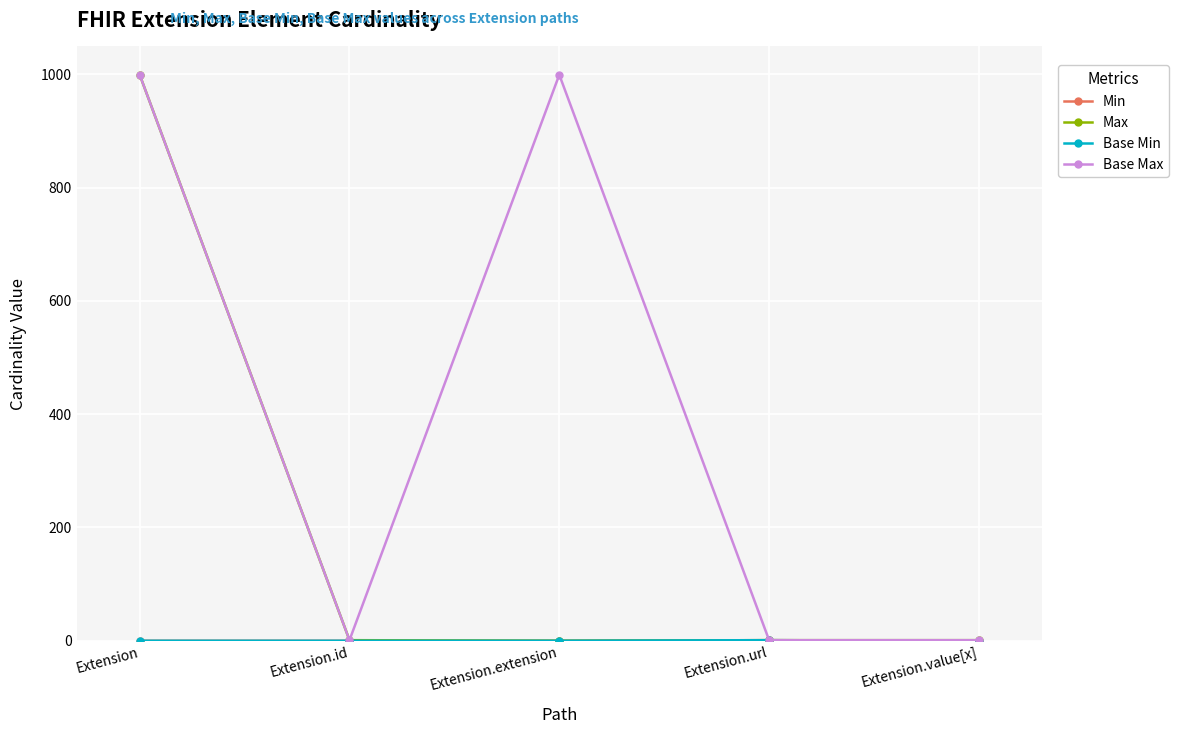

True or false: Max has more than 1 points higher than both neighbors.

False